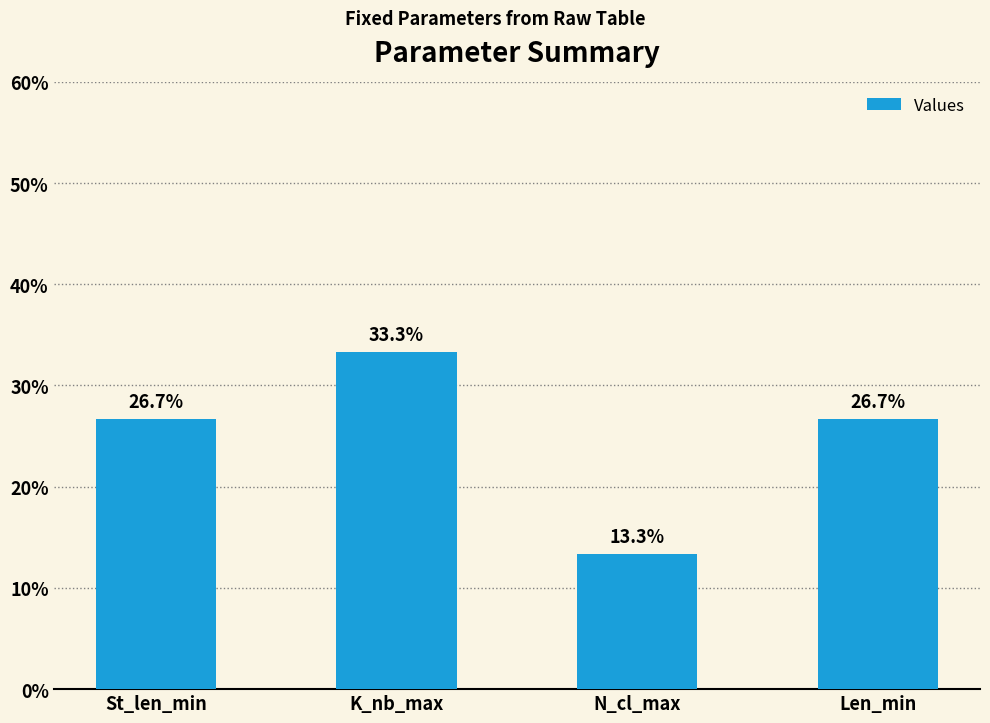

Count the number of values greater than 26.

3